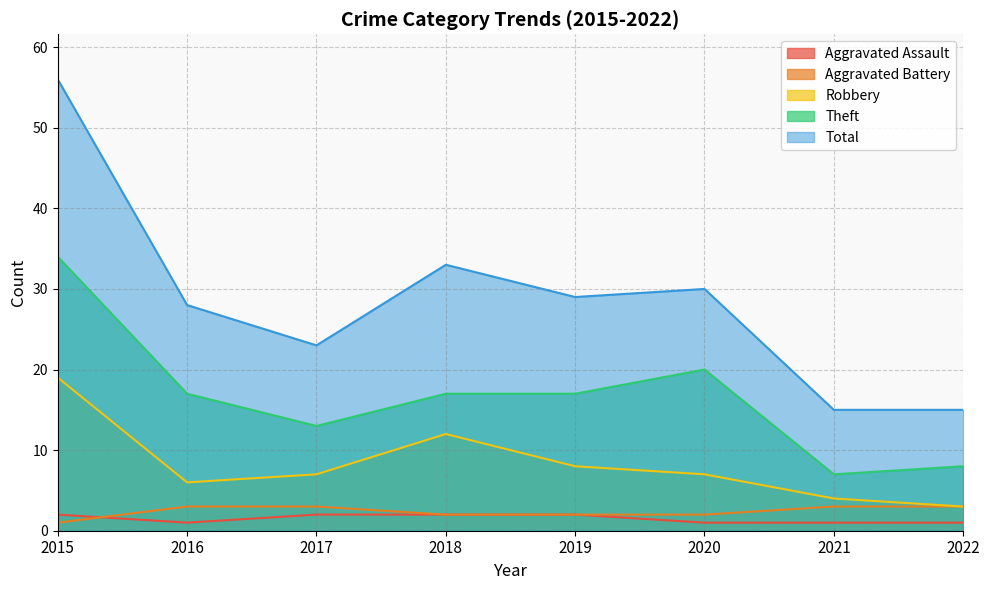

What is the value of the Robbery point at the 3rd from the left?

7